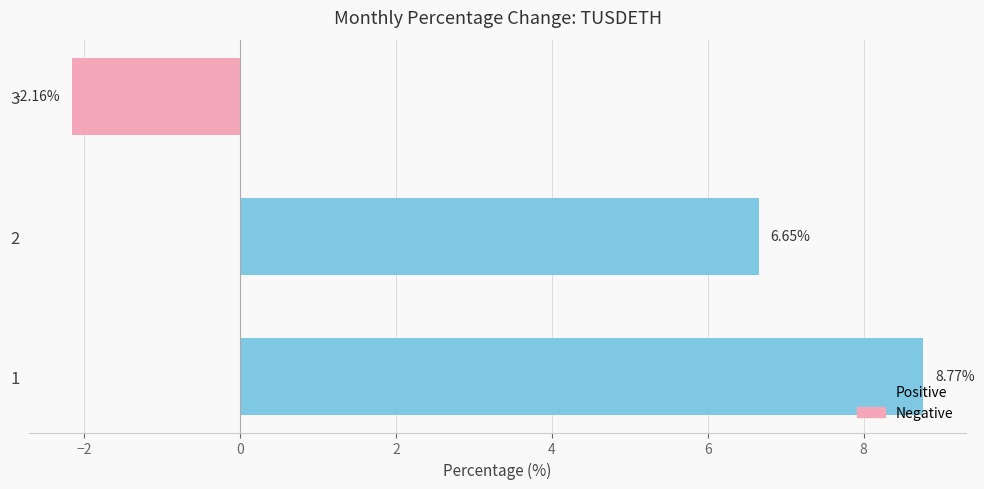

List the labels in order of value, smallest first.

3, 2, 1